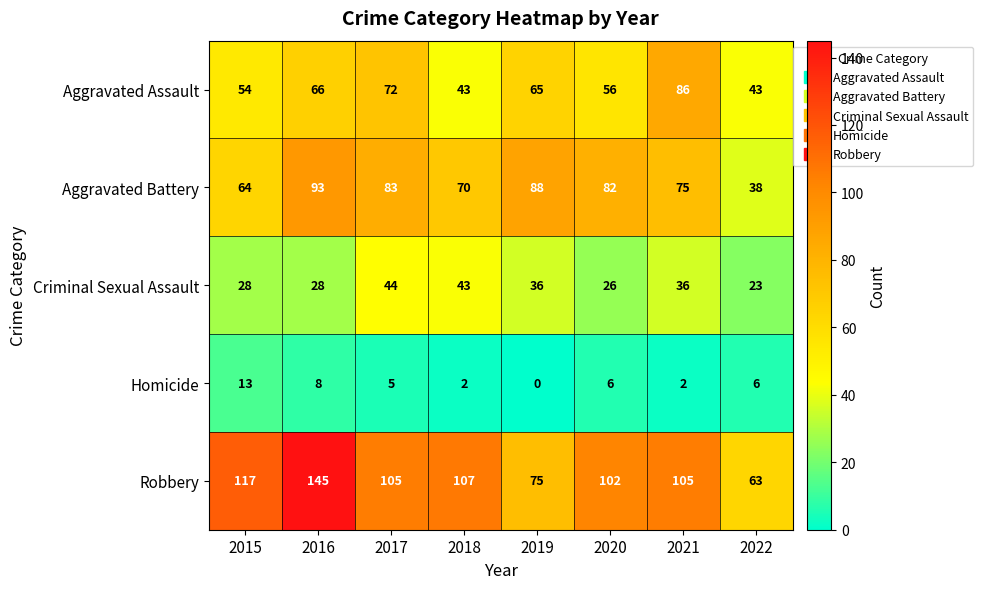

At how many categories does at least one series exceed 38?

8